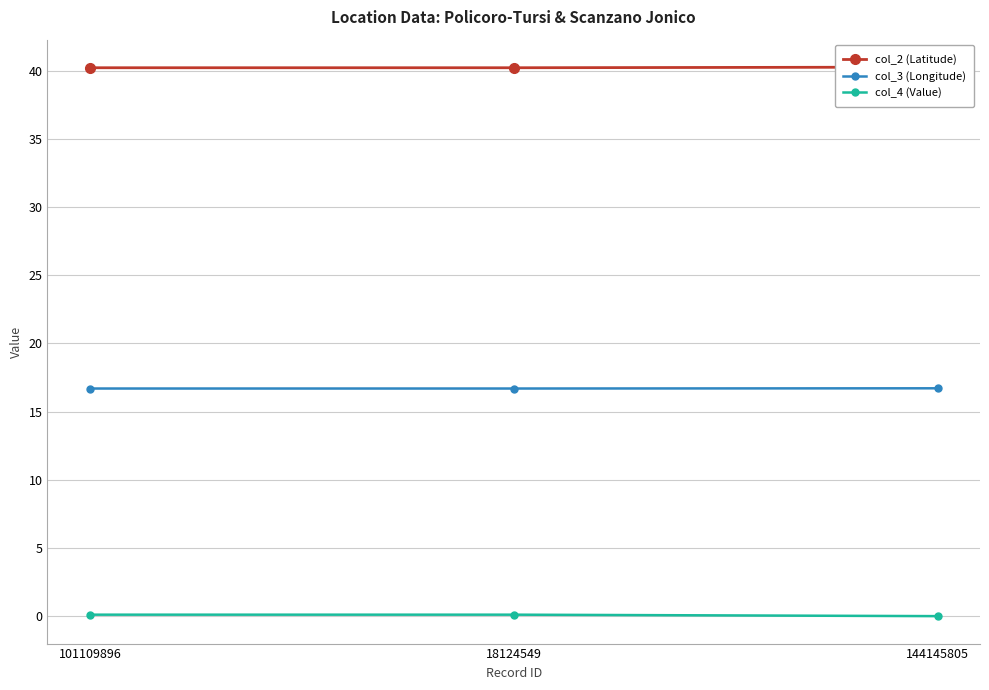

At which category is the sum across all series the highest?

18124549